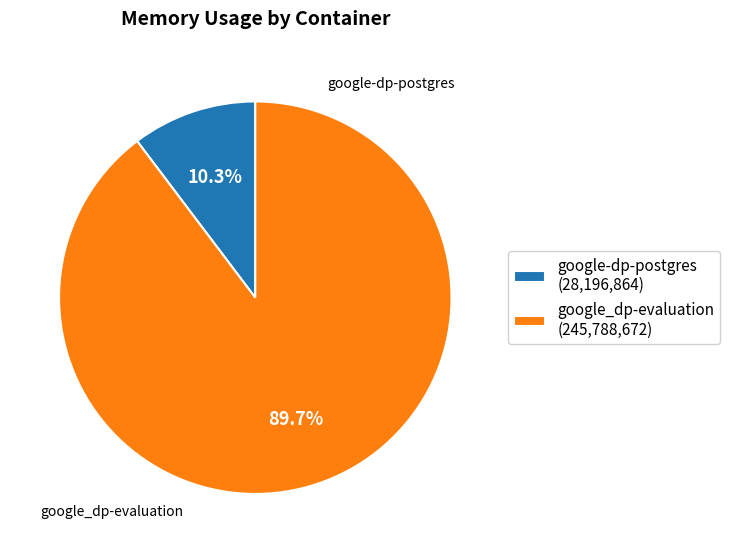

How many segments does this pie chart have?

2